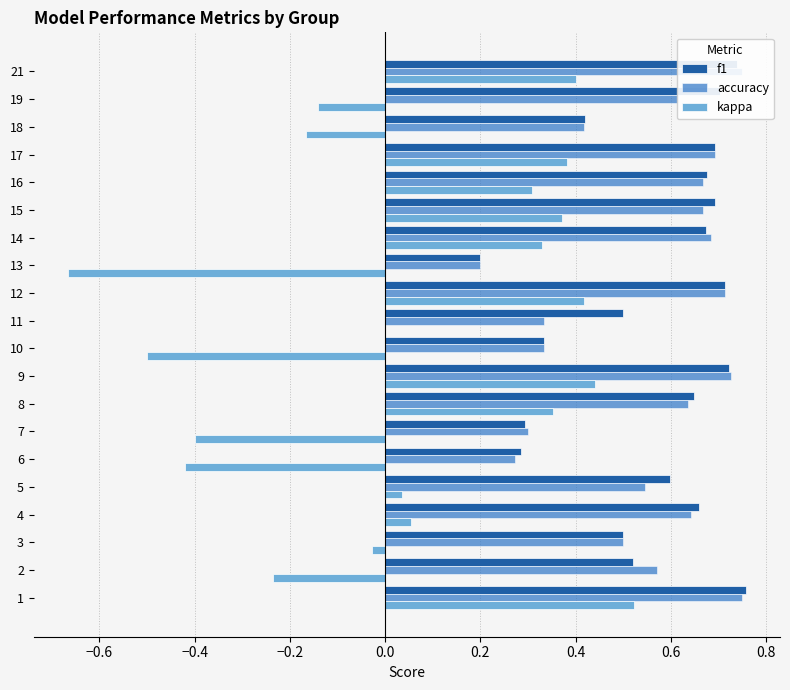

Count the accuracy values in the range 0 to 1.

20